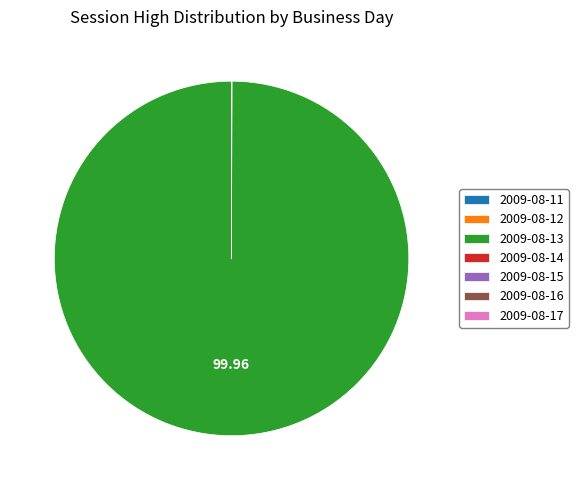

Does 2009-08-13 represent more than half of the total?

Yes